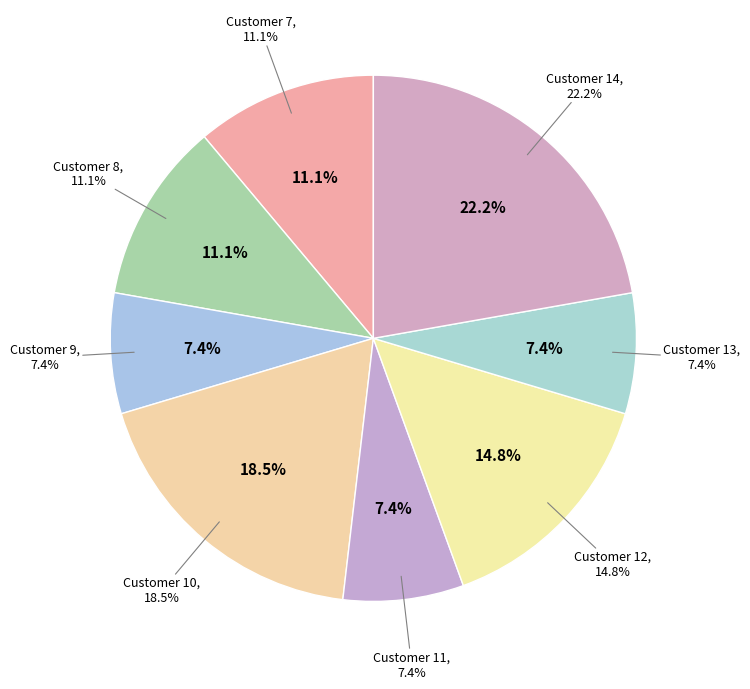

Rank the categories by value from lowest to highest.

9, 11, 13, 7, 8, 12, 10, 14